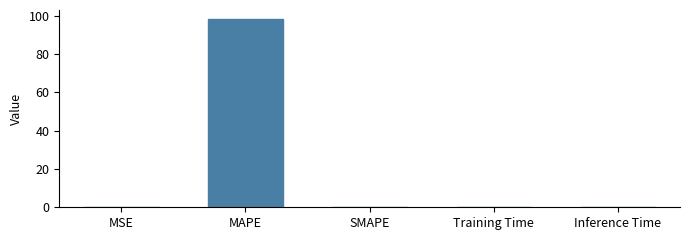

What is the greatest value displayed?

98.1